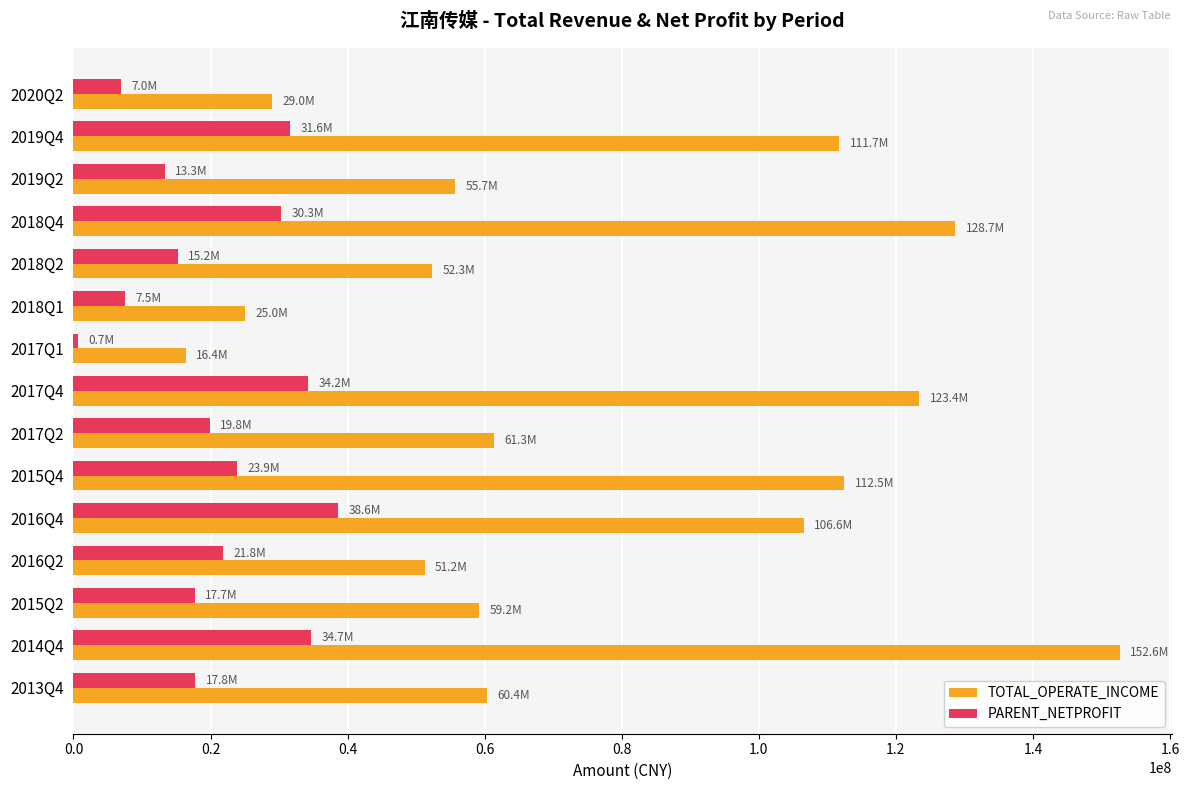

What is the difference between the highest and lowest values at 2015Q4?

88588820.2